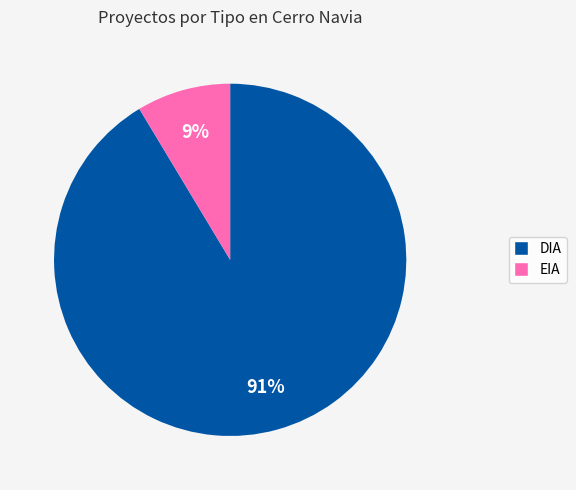

To the nearest percent, what is the combined percentage of DIA and EIA?

100%